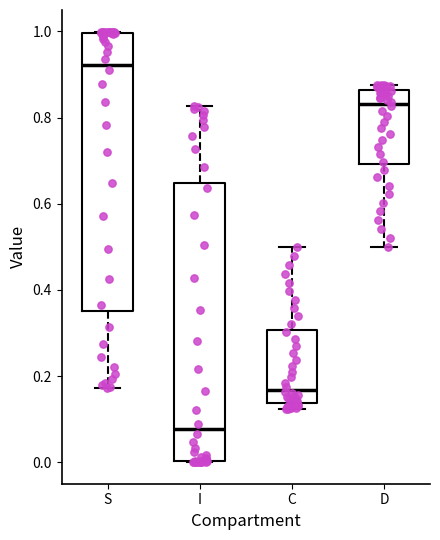

Reading left to right, read every box against the y-axis: the position of its median line, the range the box covers, and the ends of its whiskers. The values are not printed on the chart, so give them approximately, as read against the axis.

S: median 0.92, box 0.36 to 1.00, whiskers 0.18 to 1.00
I: median 0.08, box 0.00 to 0.64, whiskers 0.00 to 0.82
C: median 0.16, box 0.14 to 0.30, whiskers 0.12 to 0.50
D: median 0.84, box 0.70 to 0.86, whiskers 0.50 to 0.88